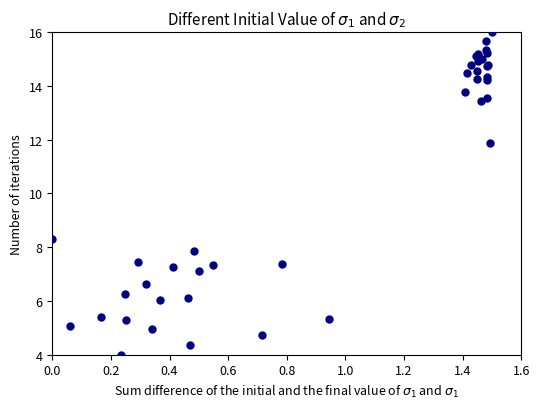

What Y value in the scatter plot is closest to 10?

8.3